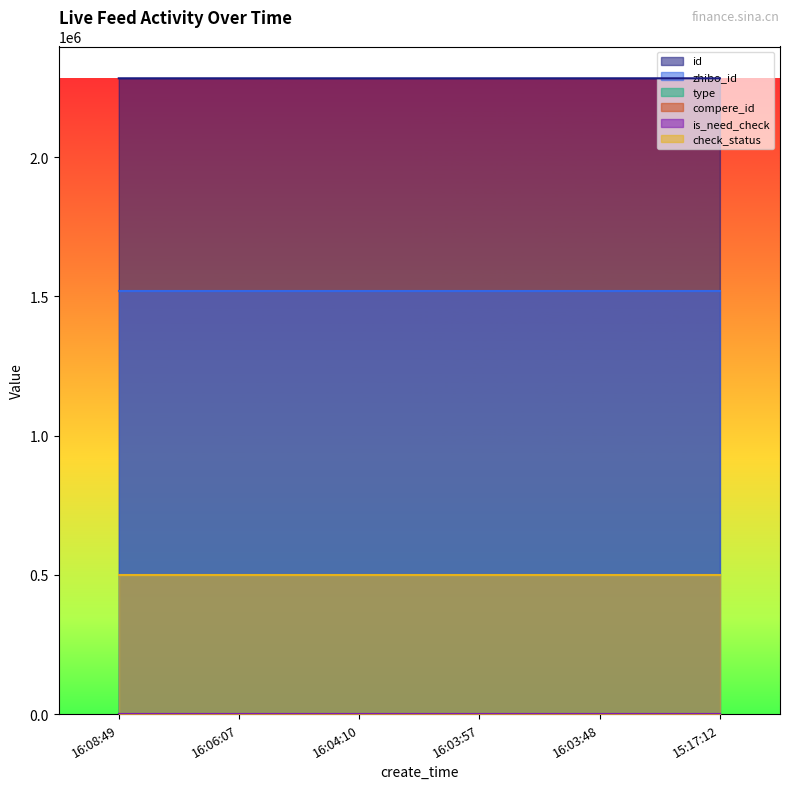

Which has a higher value, 15:17:12 or 16:08:49?

16:08:49